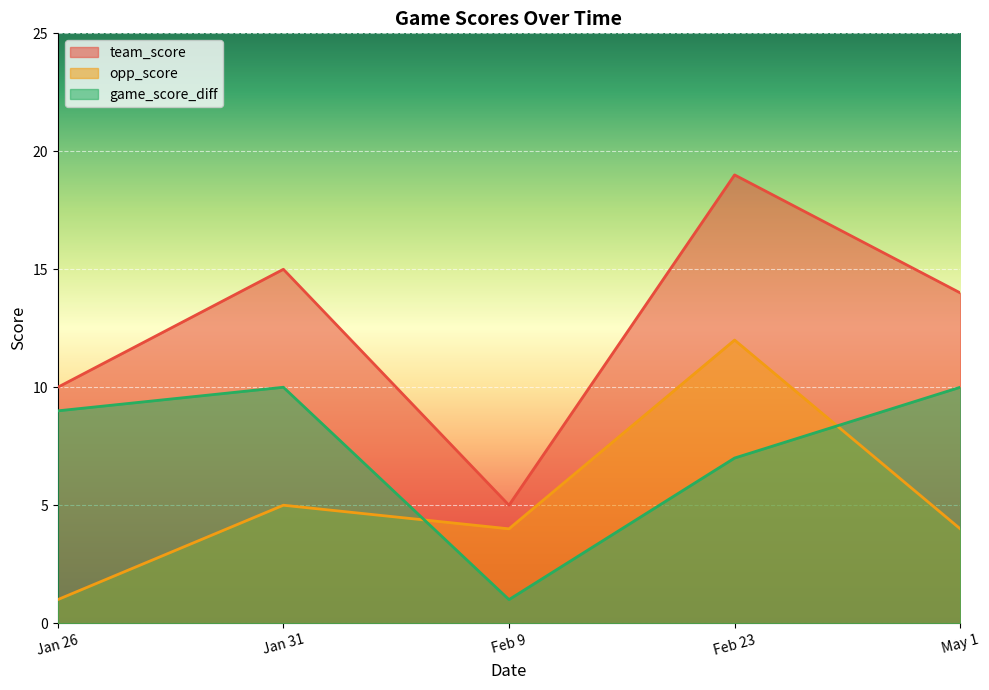

True or false: team_score and opp_score cross at least once.

False